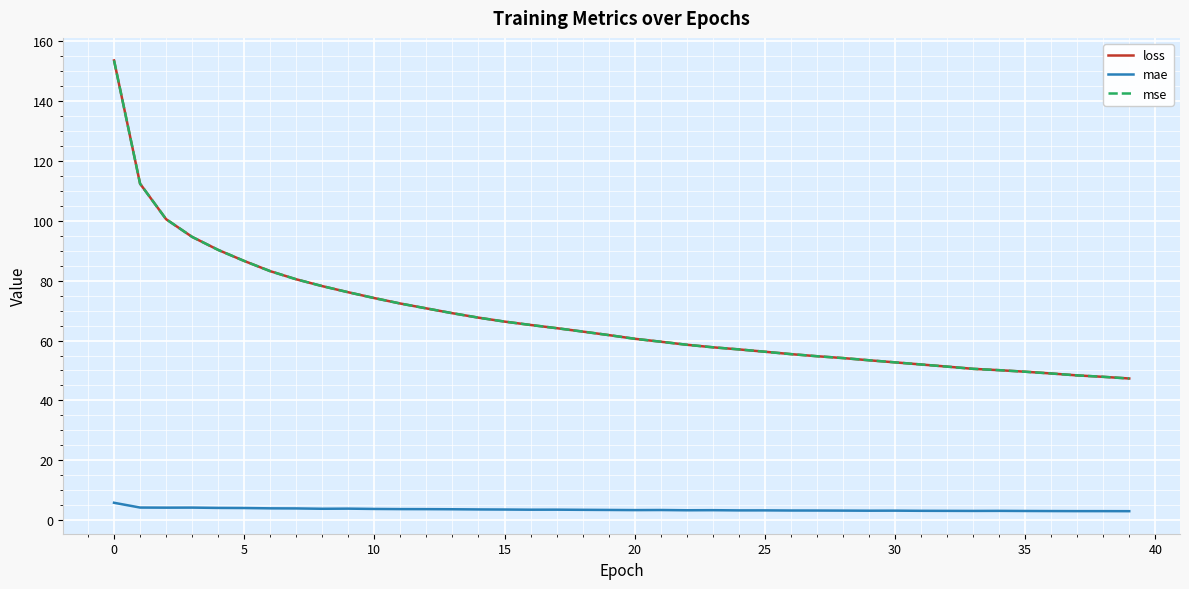

What is the maximum value shown in the chart?

153.5